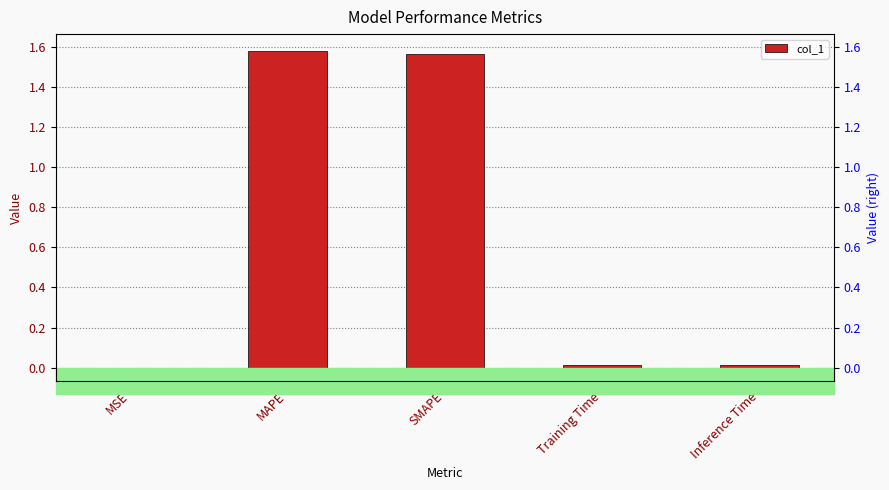

Does the chart contain stacked bars?

No